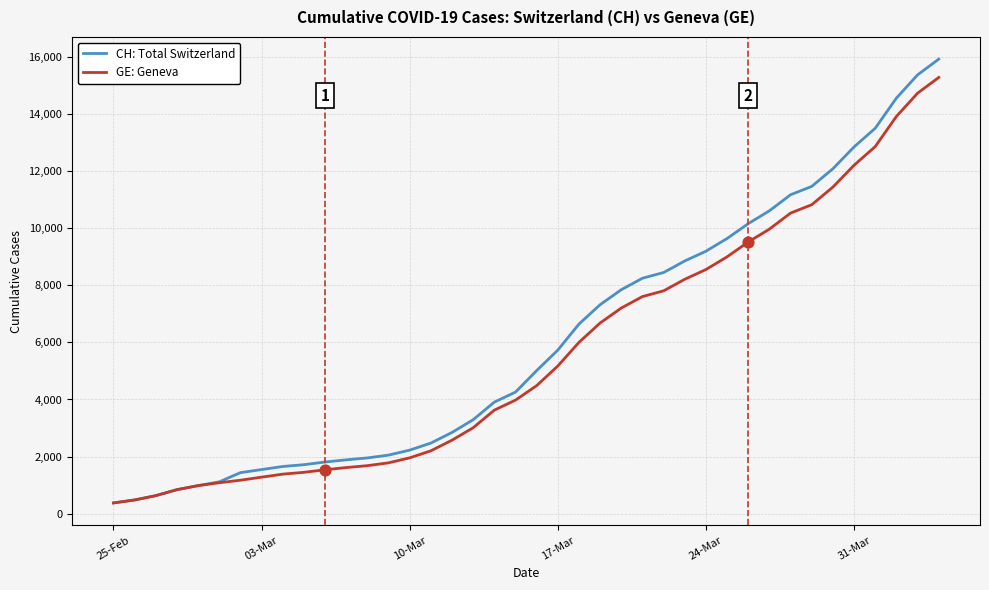

Which series has the largest range (max minus min)?

CH: Total Switzerland